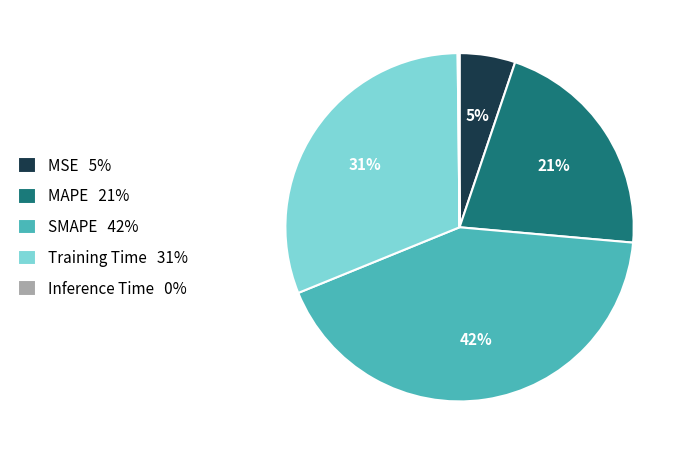

Between MAPE and SMAPE, which is larger?

SMAPE